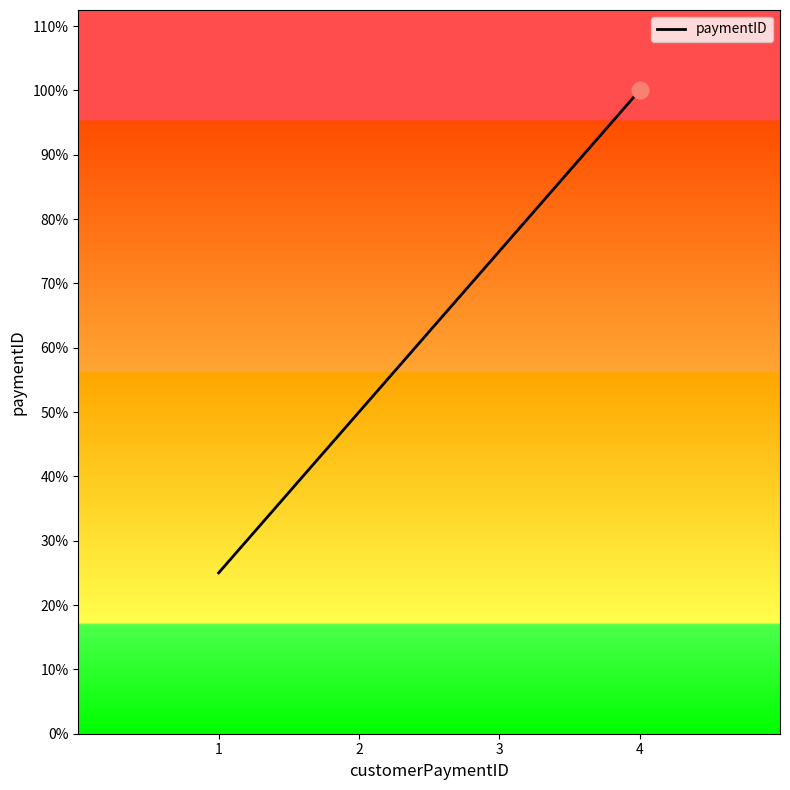

List the labels in order of value, smallest first.

1, 2, 3, 4